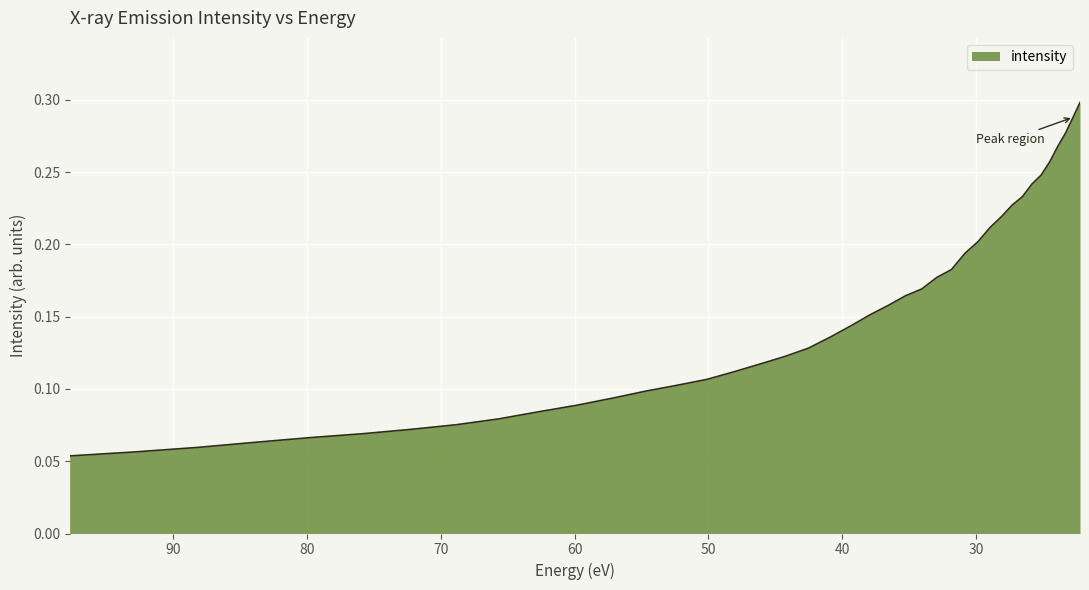

The chart shows a value of 0.1 at 65.67586. True or false?

True